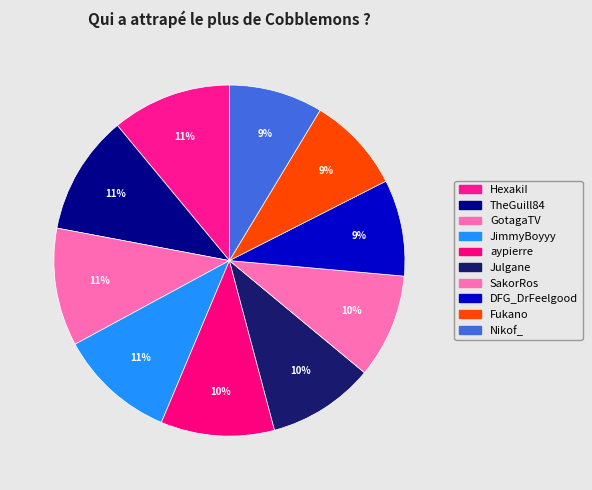

Between DFG_DrFeelgood and aypierre, which is larger?

aypierre